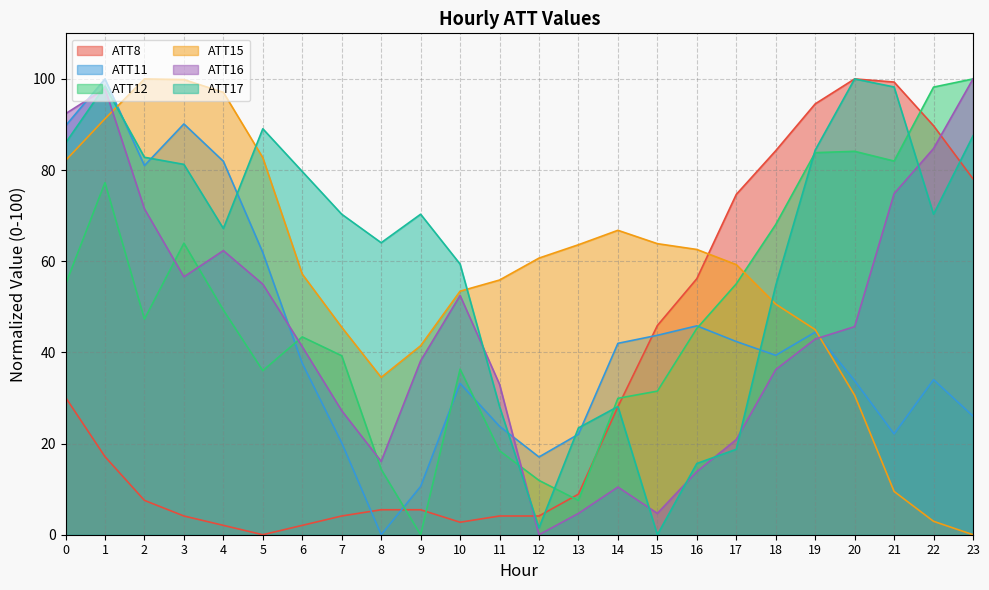

Between which two adjacent categories do ATT17 and ATT16 first intersect?

0 and 1